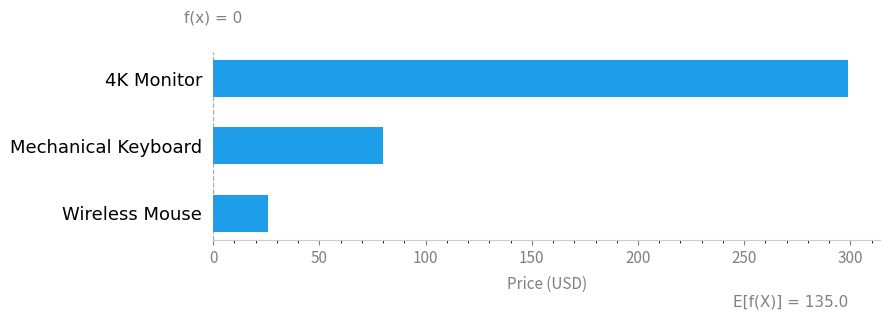

The value at Wireless Mouse is 13.3. True or false?

False